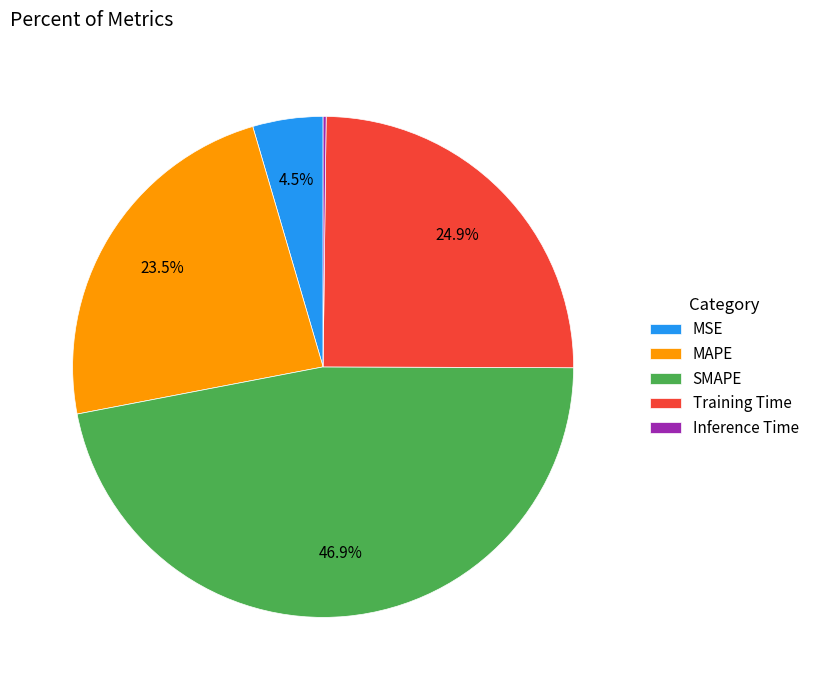

To the nearest percent, what is the difference between the MAPE and MSE slice percentages?

19%